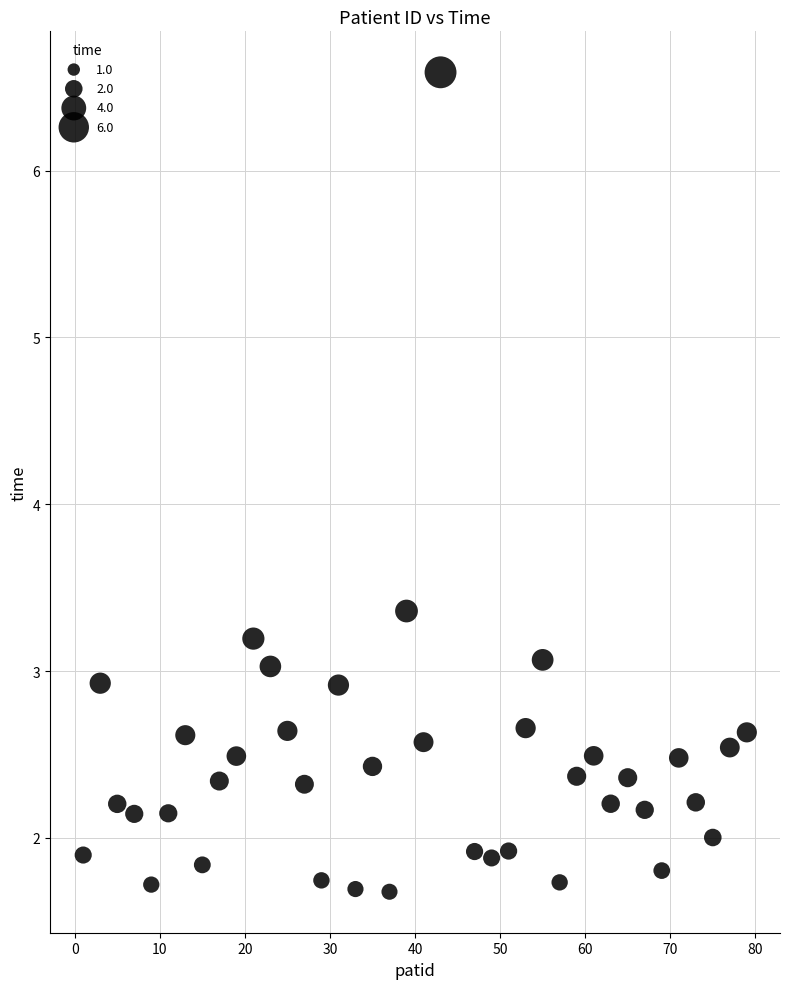

What is the range of Y values (max minus min)?

4.9